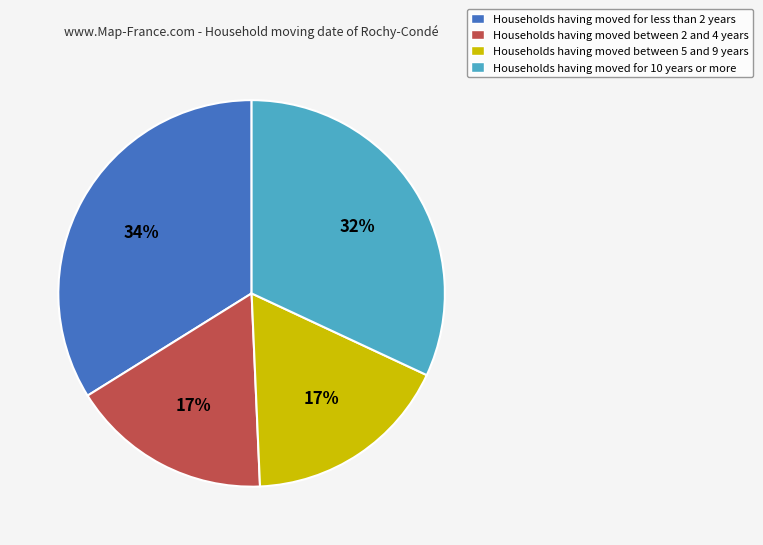

Count the number of slices in the pie.

4